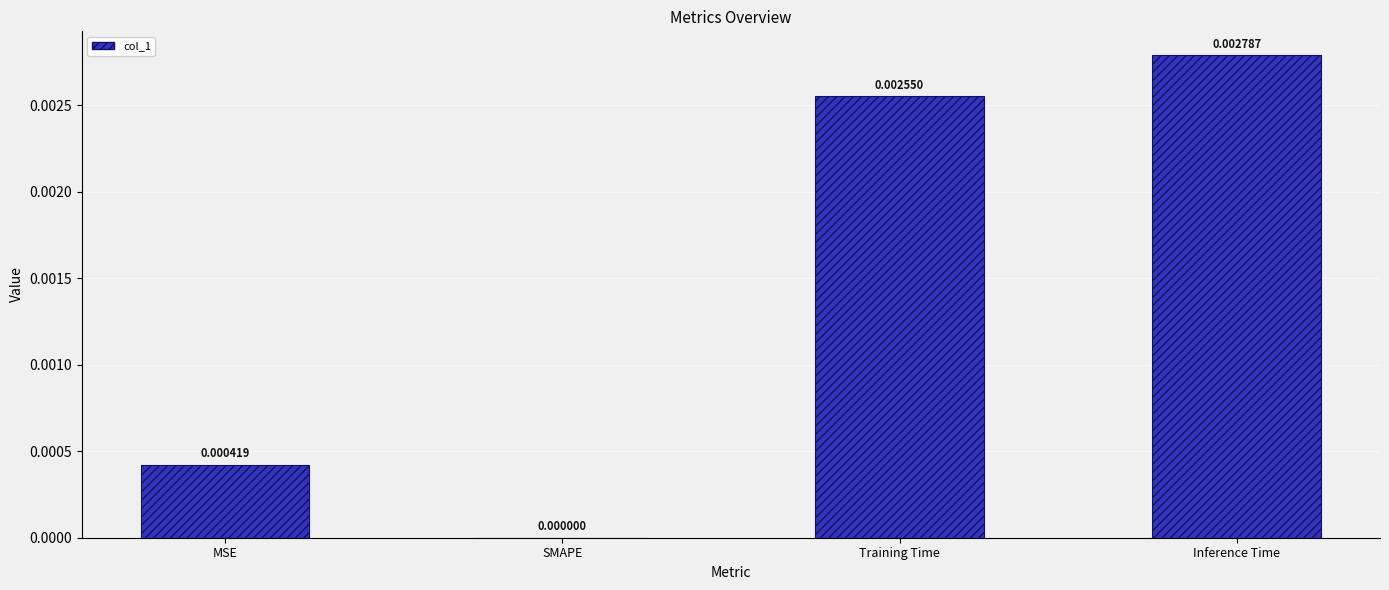

The value at MSE is 0.0. True or false?

True